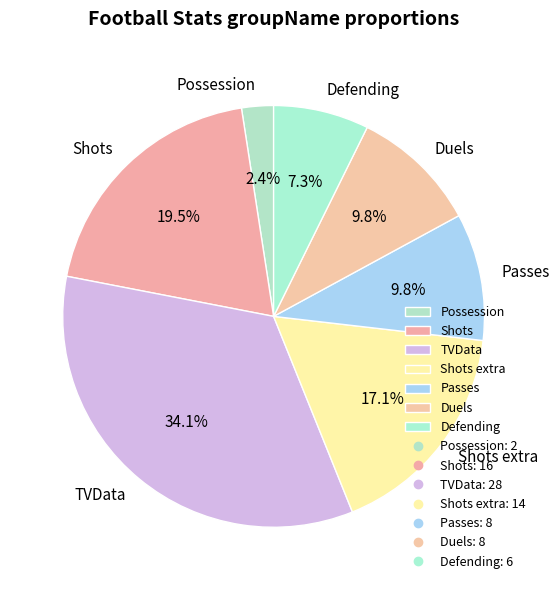

Is the sum of Passes and Duels greater than half?

No